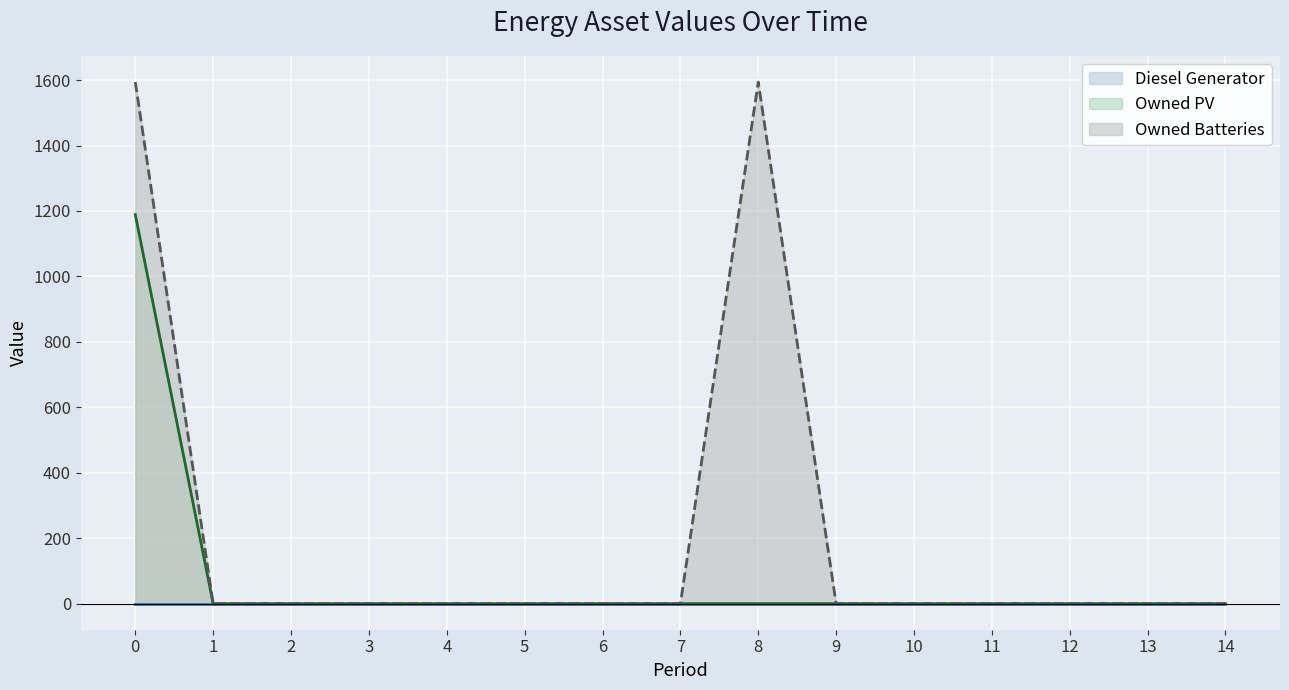

How many distinct data groups are displayed?

3